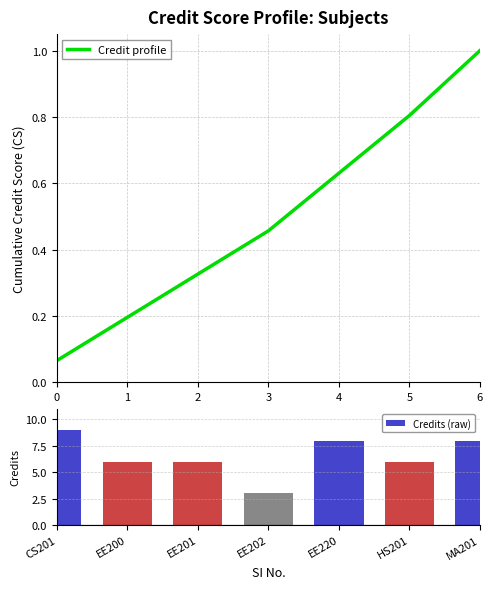

Which category has the highest value in the Credit profile series?

6